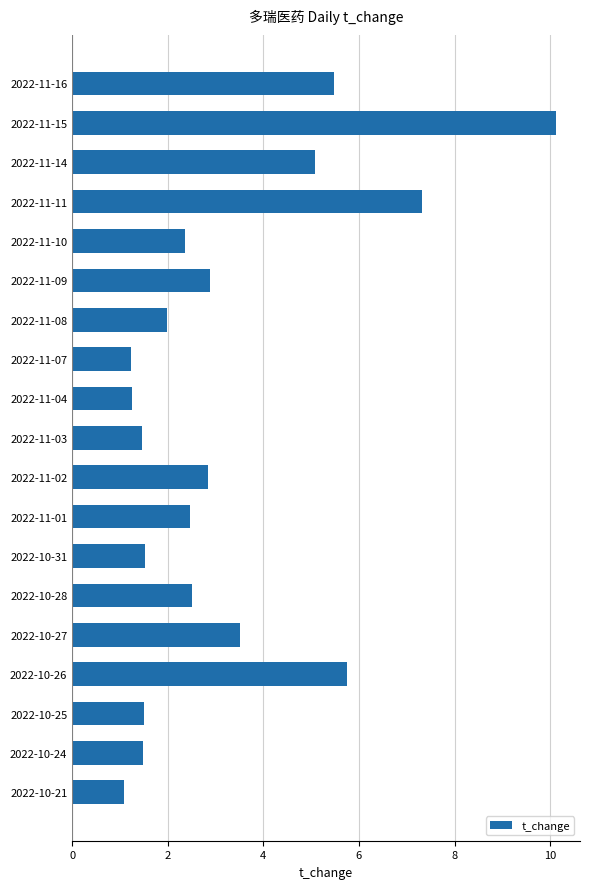

Between 2022-11-09 and 2022-11-16, which is larger?

2022-11-16